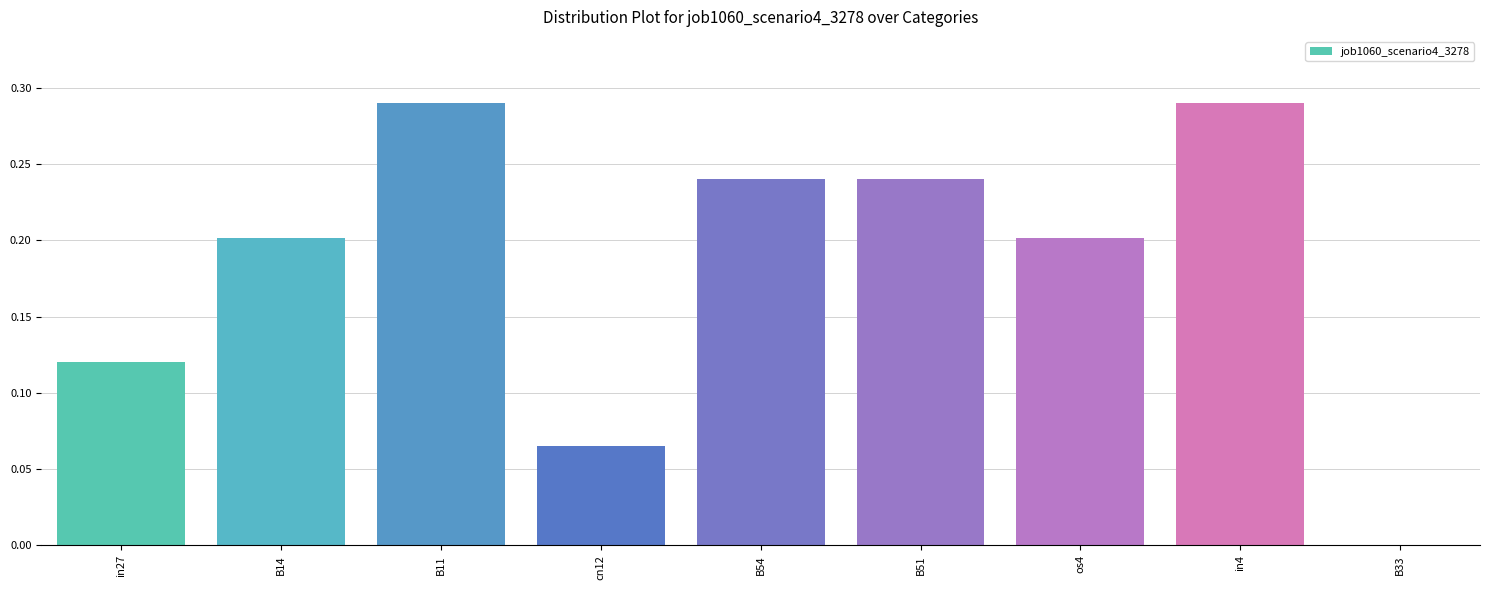

Between B51 and in27, which is larger?

B51